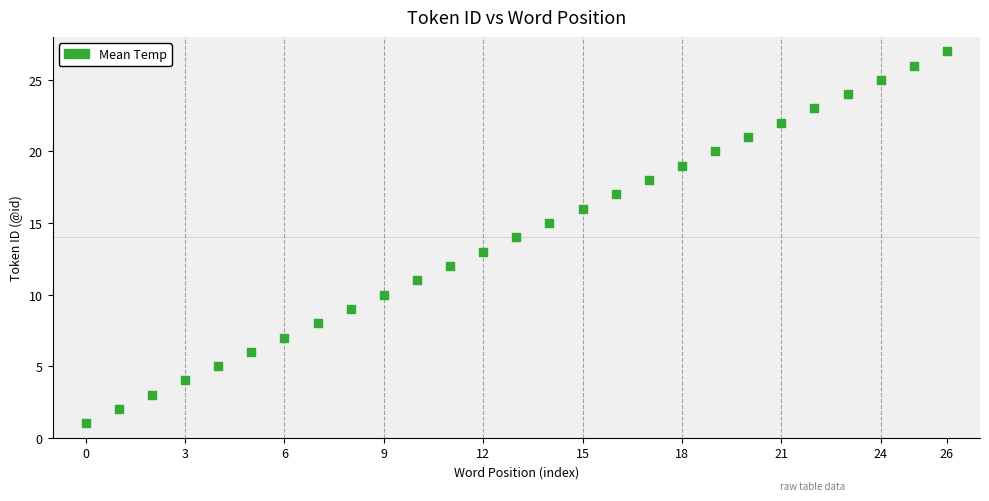

What is the range of Y values (max minus min)?

26